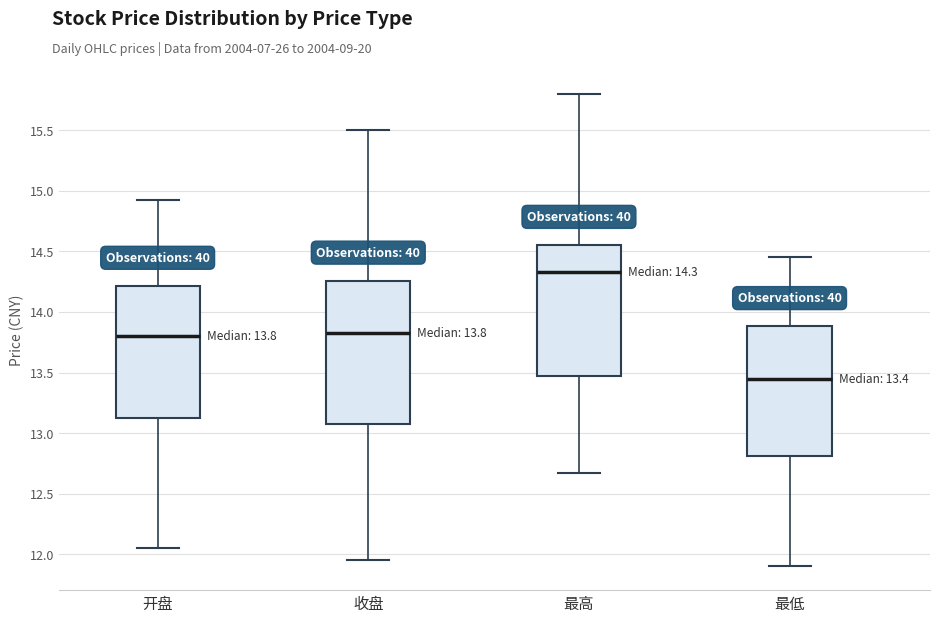

Which box has the lowest median line?

最低